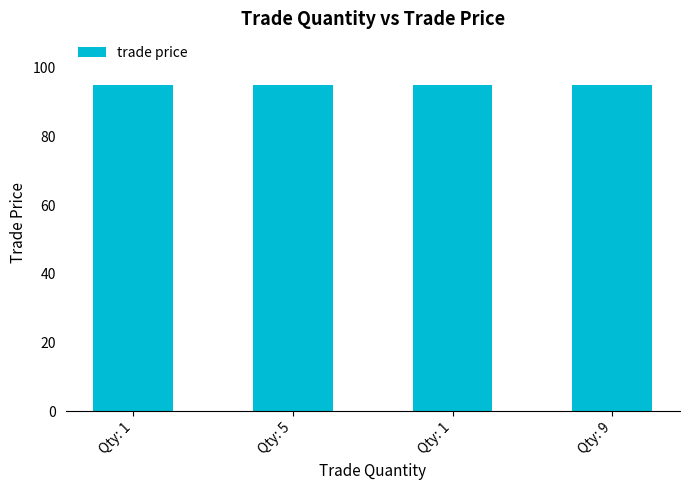

Approximately how many times larger is the value at Qty: 5 compared to Qty: 1?

1.0